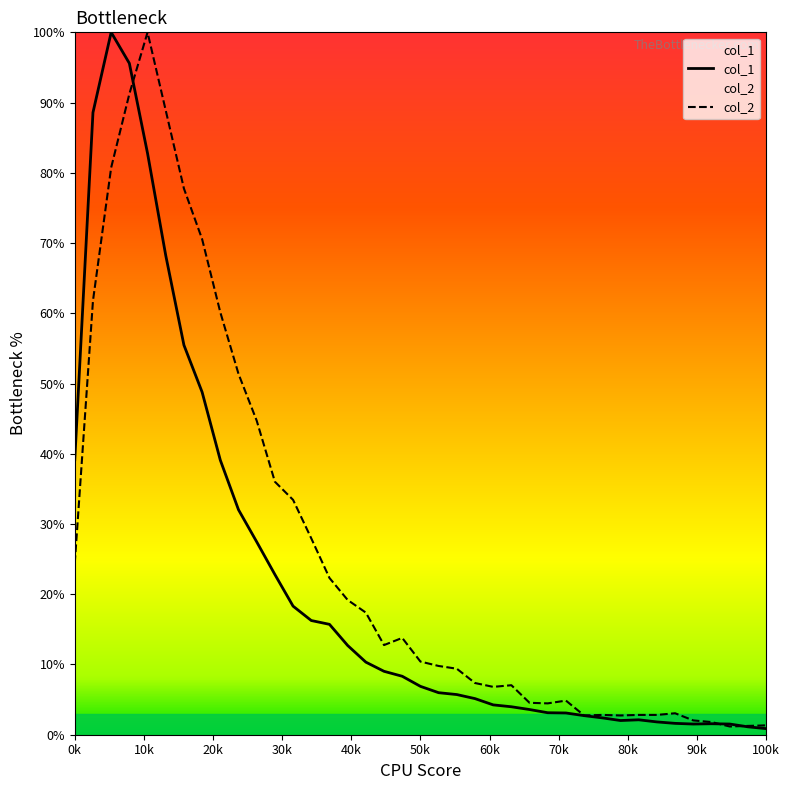

True or false: col_2 and col_1 intersect in this chart.

True